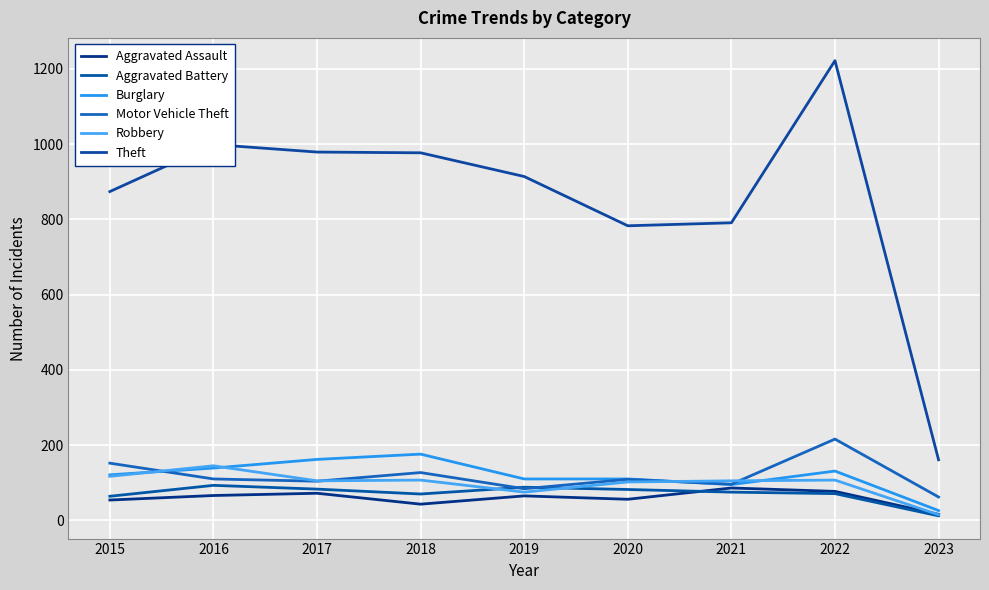

True or false: Aggravated Battery and Robbery intersect in this chart.

True